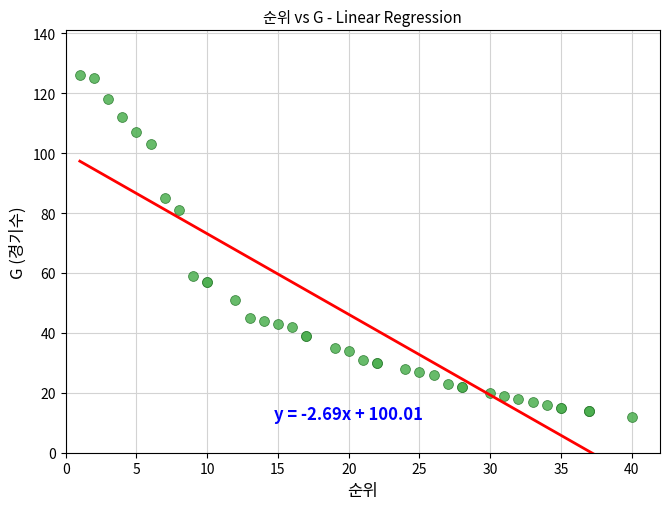

What Y value in the scatter plot is closest to 69?

59